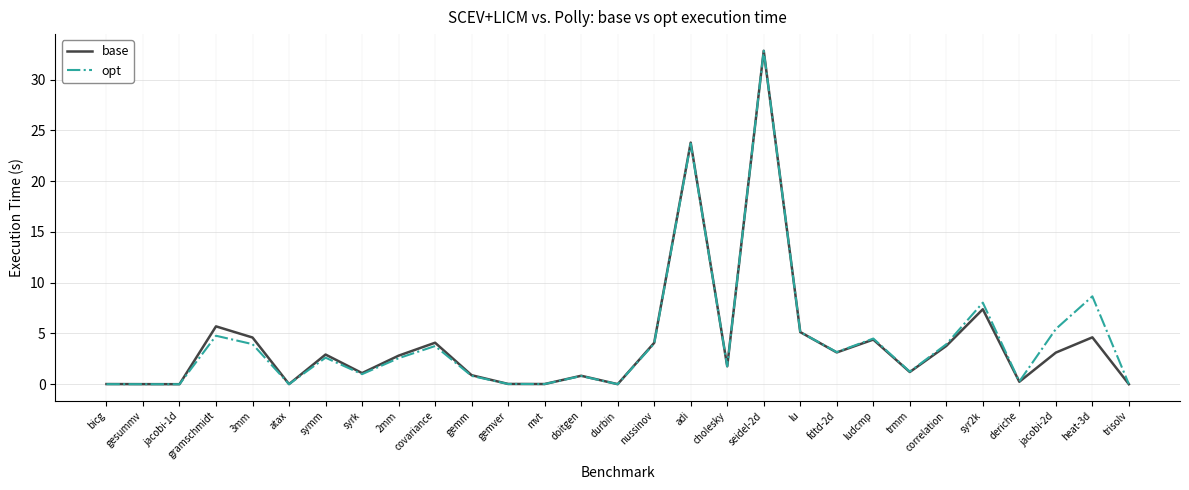

Which category has the highest value across all series?

seidel-2d